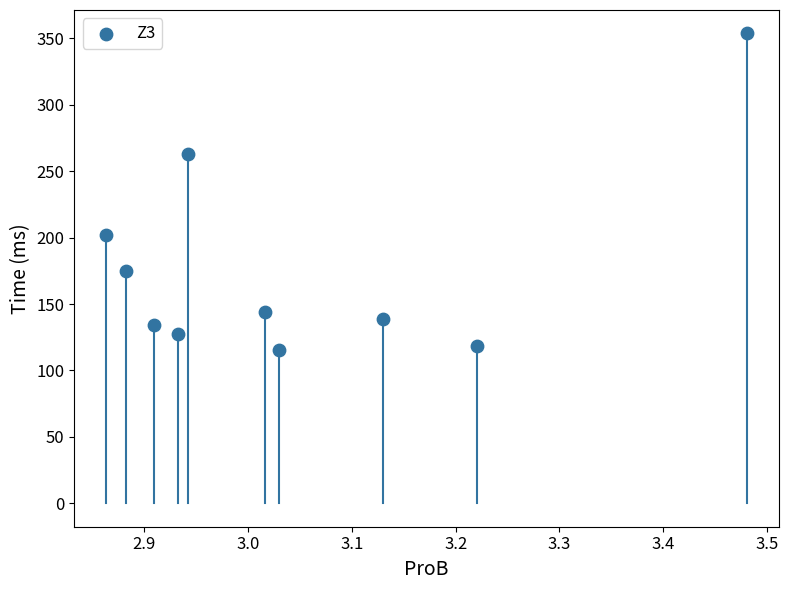

What is the average Y value?

177.1